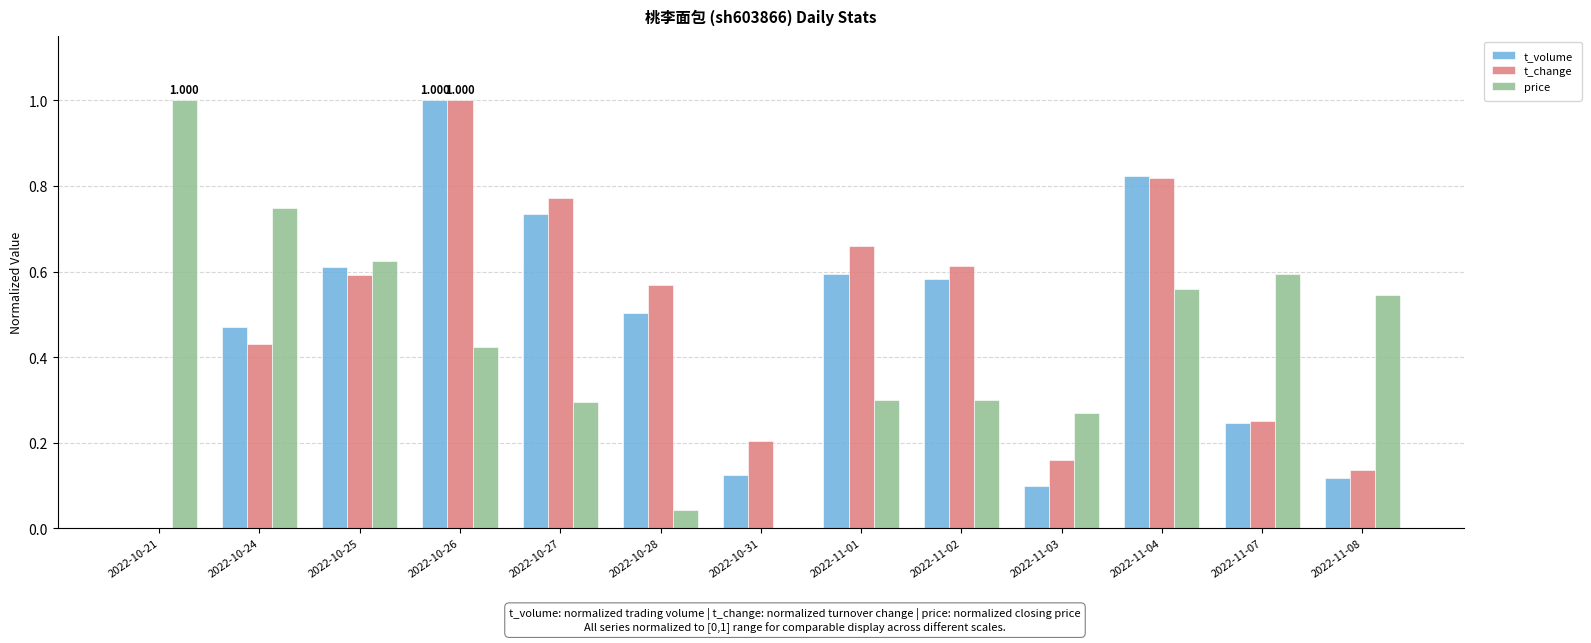

What is the sum of the price values at 2022-10-31 and 2022-10-21?

1.0